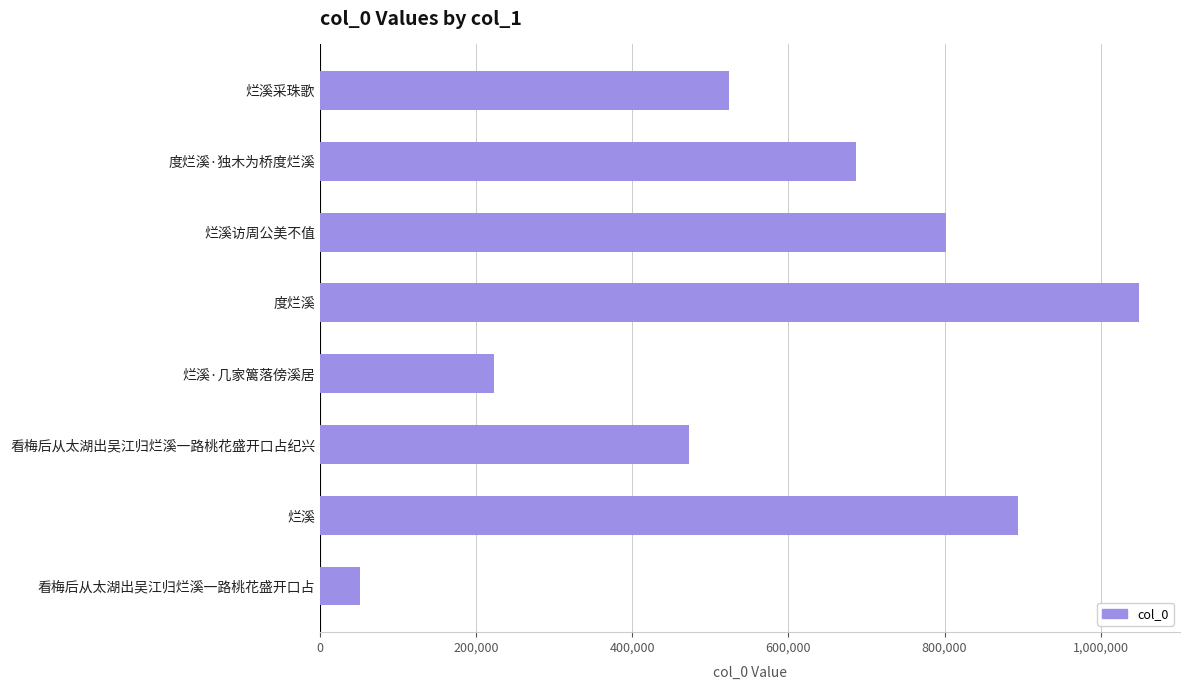

What is the value of the 6th bar from the top?

472789